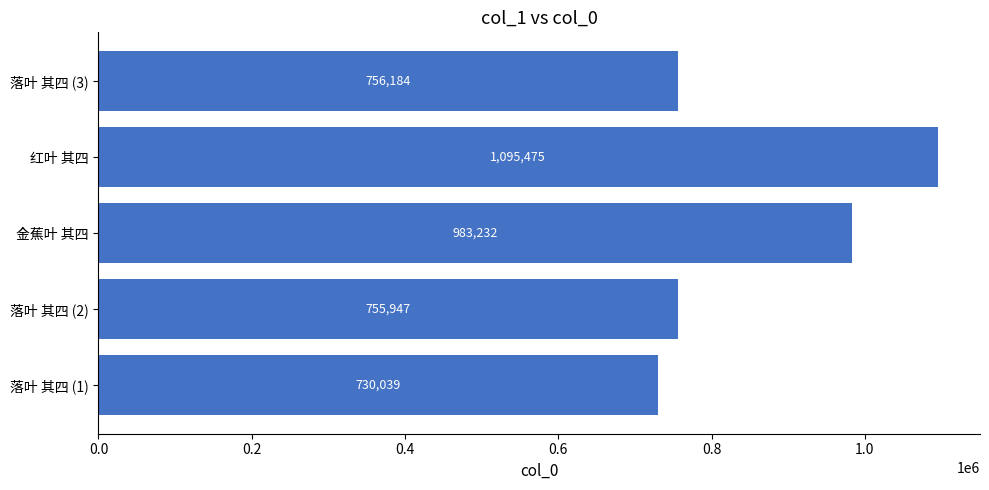

What is the difference between the maximum and minimum values?

365436